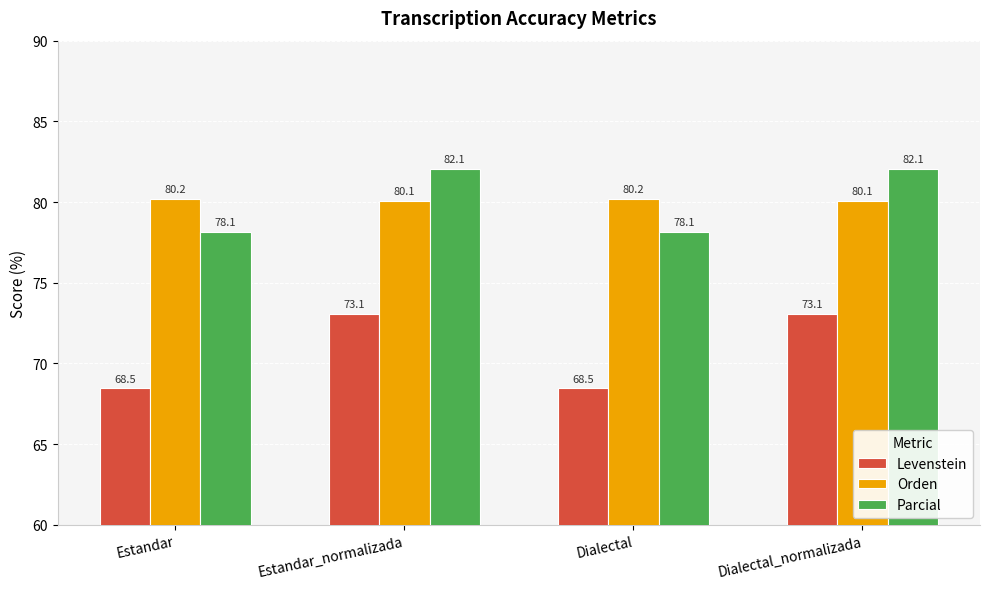

Which series has the largest range (max minus min)?

Levenstein